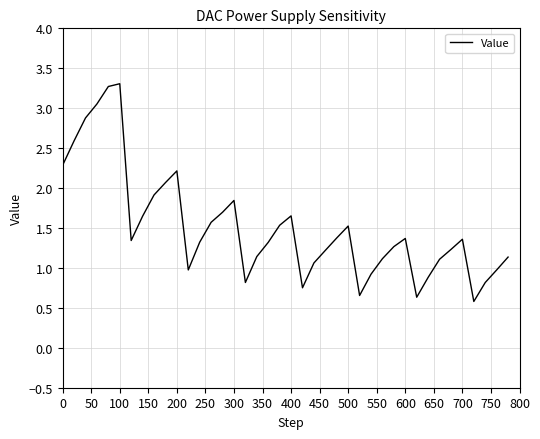

What is the smallest value displayed?

0.6